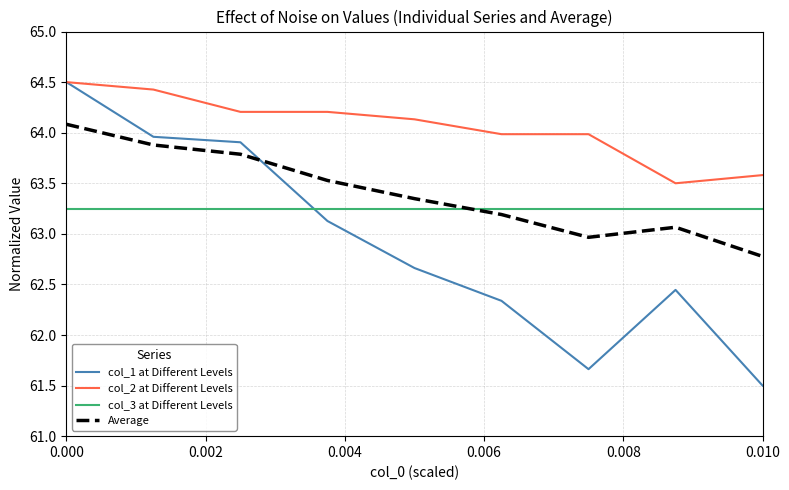

Which series has the widest spread of values?

col_1 at Different Levels